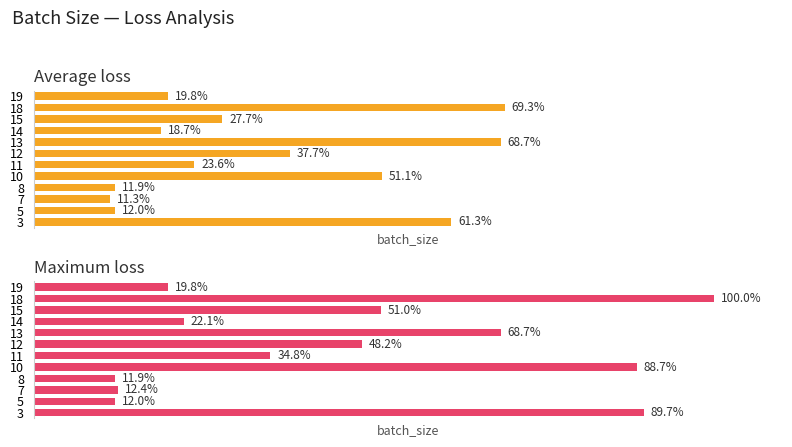

What are all the series names shown in the legend?

Average loss, Maximum loss